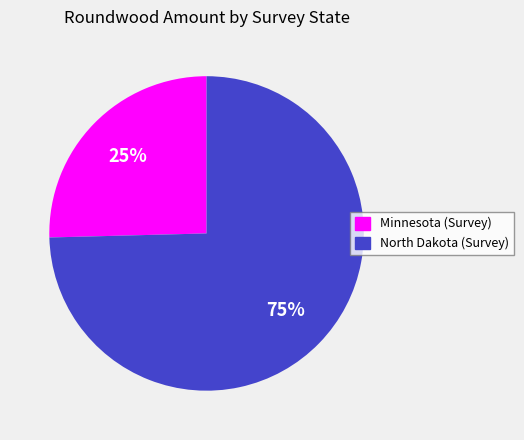

Is the sum of Minnesota (Survey) and North Dakota (Survey) greater than half?

Yes